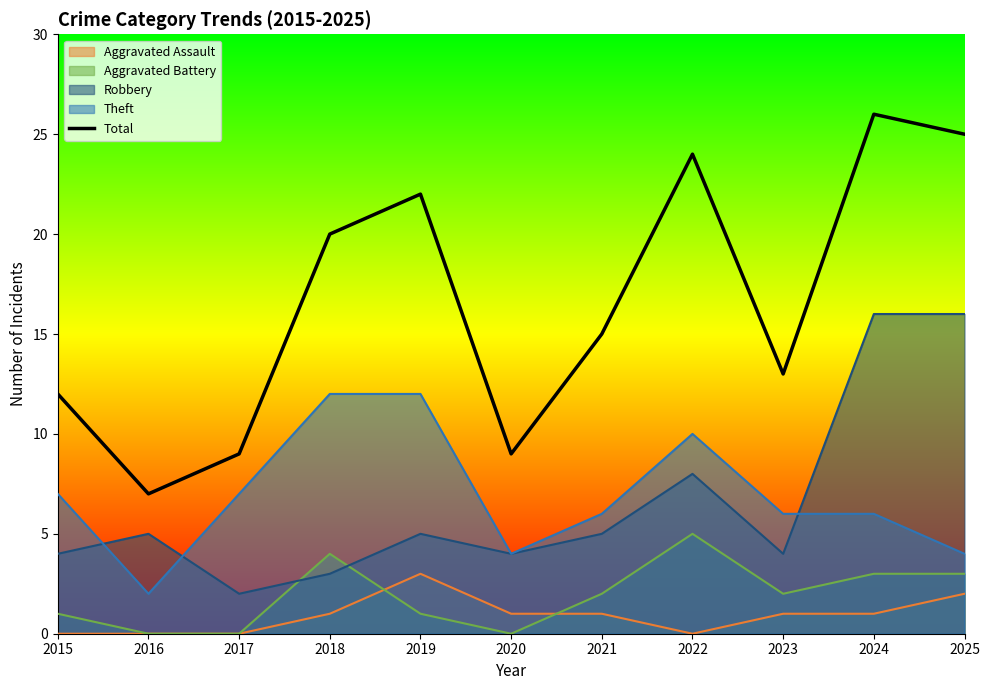

What is the sum of the values at 2023 and 2024?

39